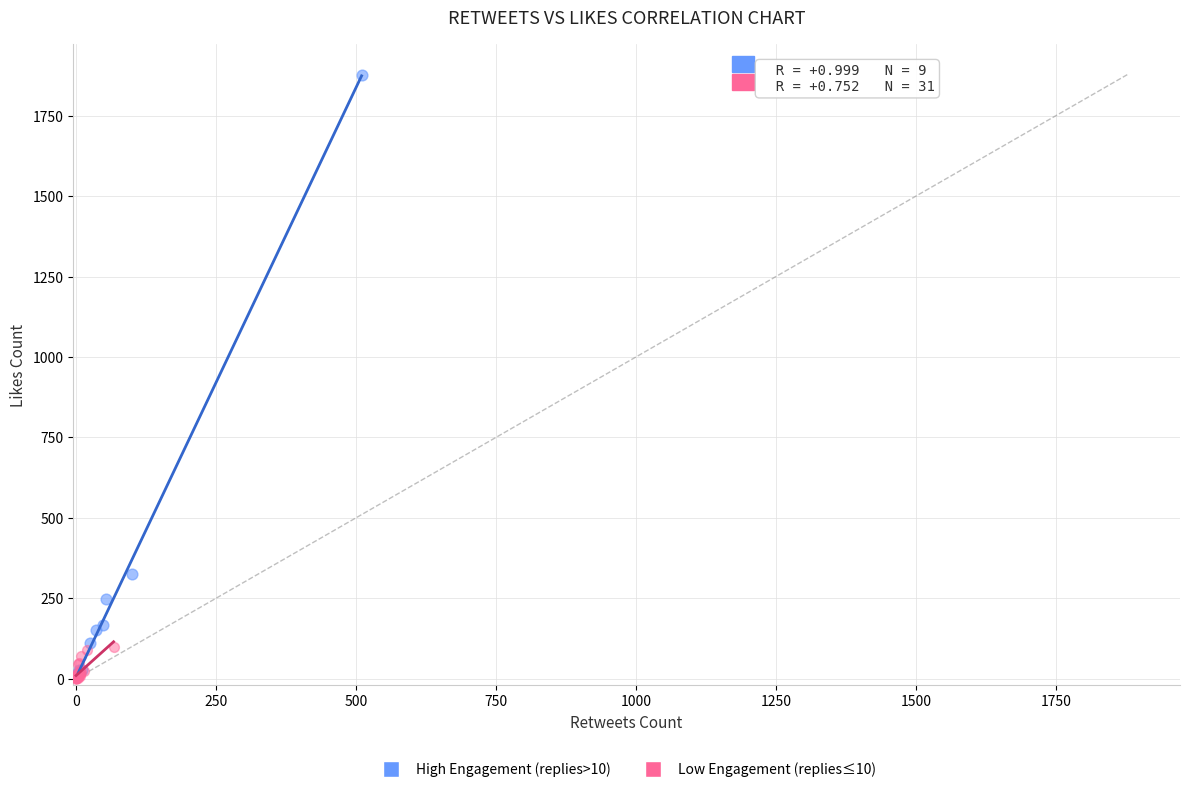

Which series contains the highest Y value?

High Engagement (replies>10)